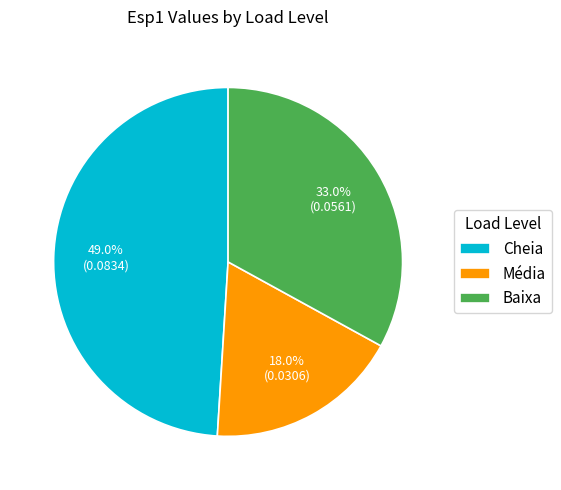

Is Baixa the majority of the pie?

No